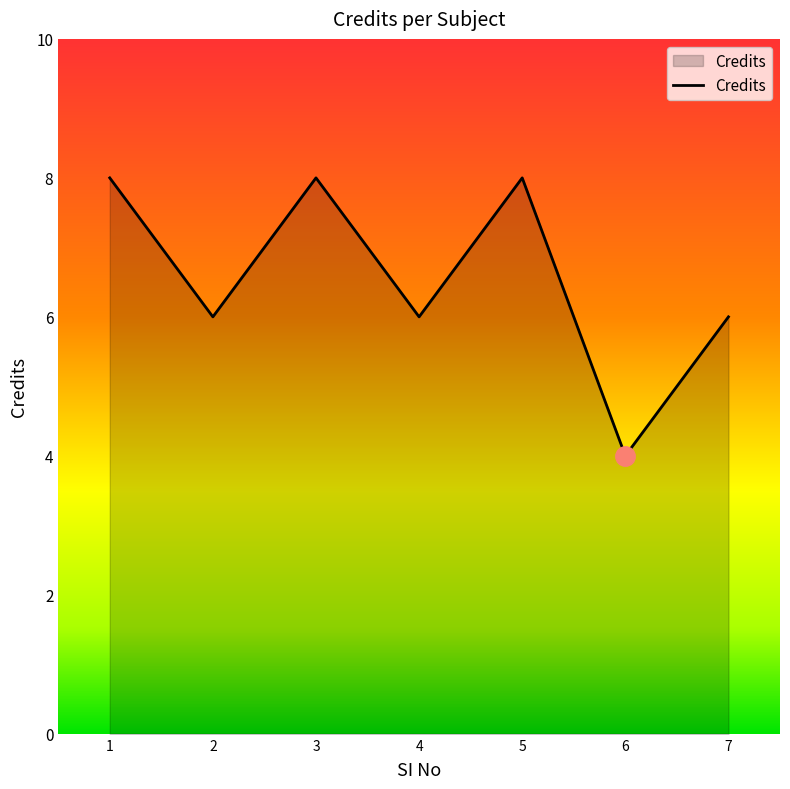

What value does the data have at 3?

8